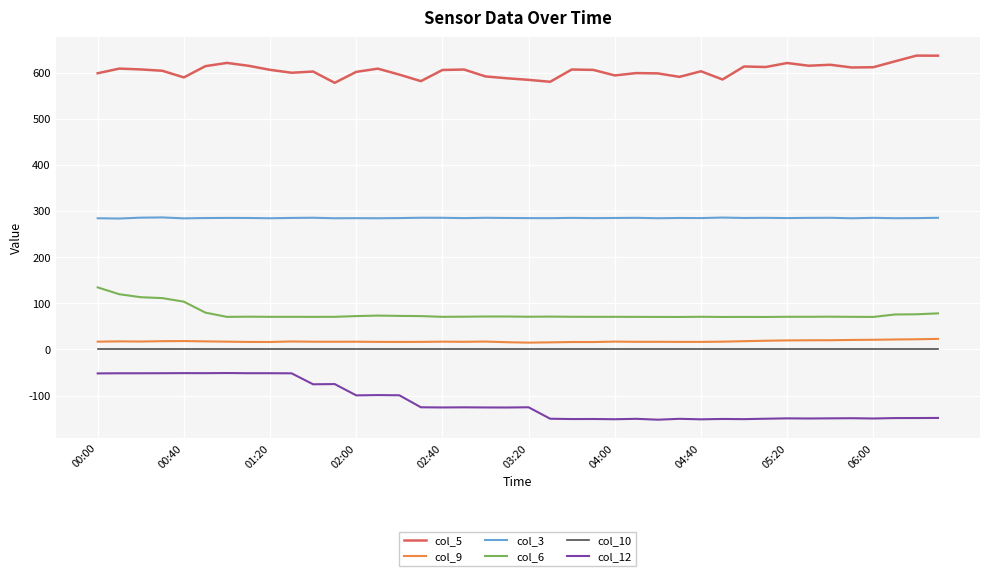

How many distinct data groups are displayed?

6